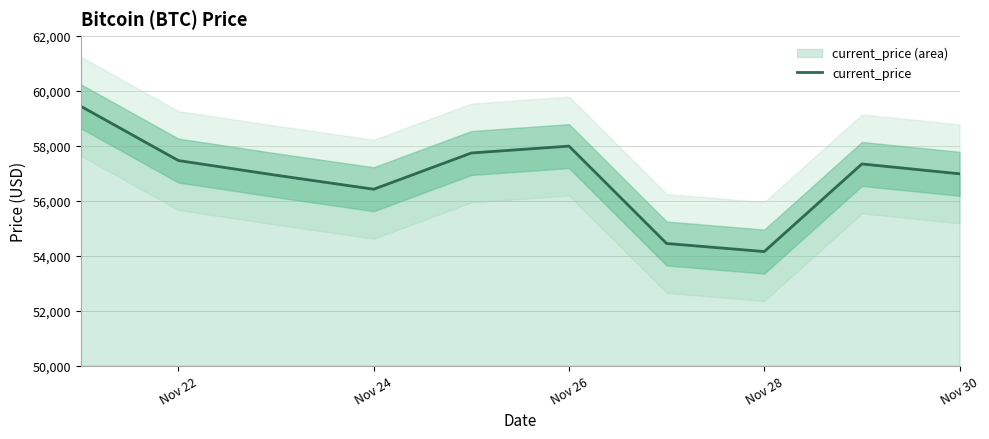

What is the smallest value displayed?

54151